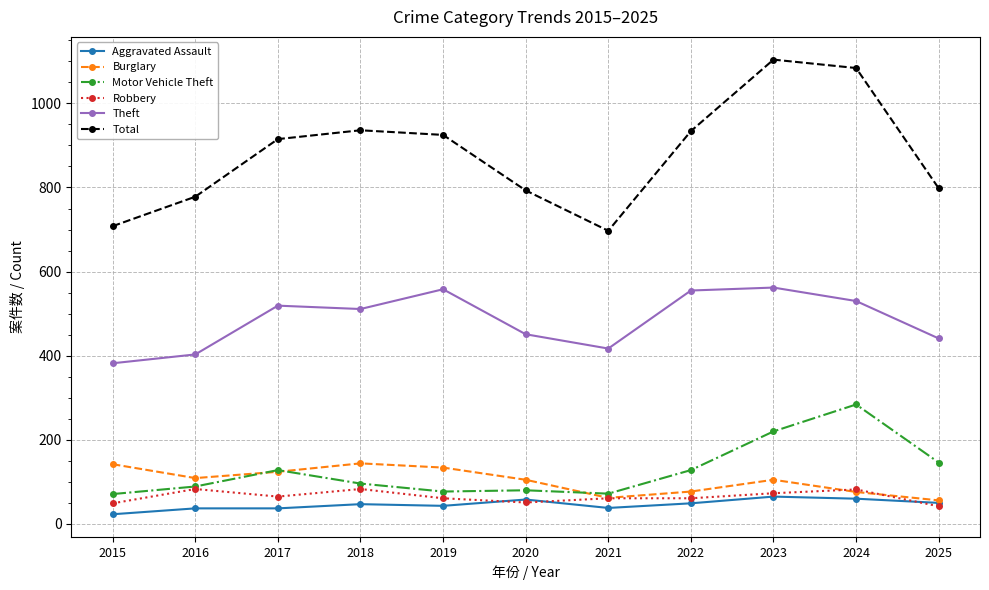

Rank the series by their maximum value, from highest to lowest.

Total, Theft, Motor Vehicle Theft, Burglary, Robbery, Aggravated Assault